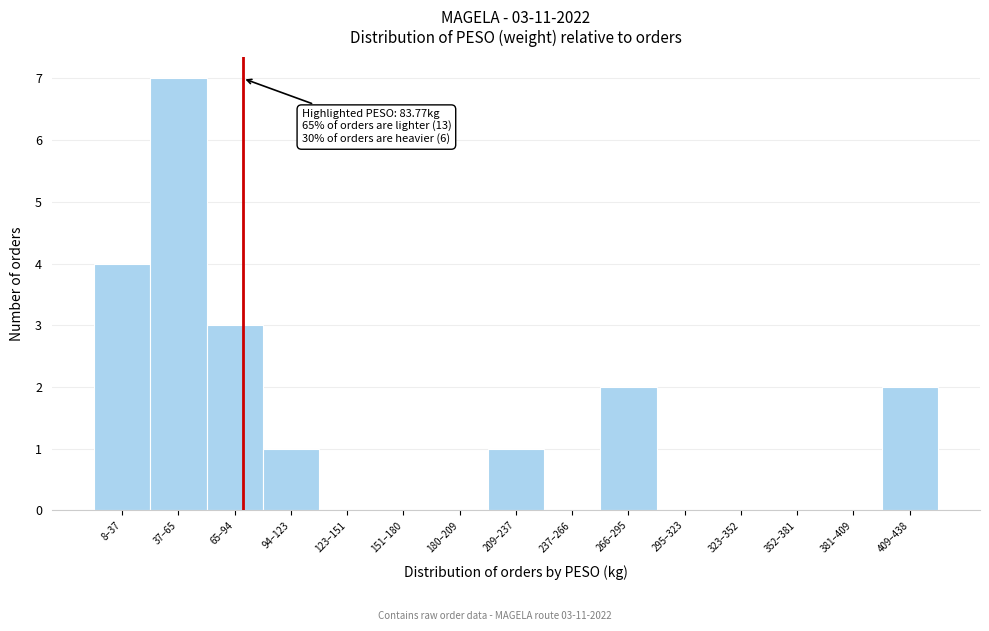

Reading left to right, extract all data points from this chart.

8–37=4	37–65=7	65–94=3	94–123=1	123–151=0	151–180=0	180–209=0	209–237=1	237–266=0	266–295=2	295–323=0	323–352=0	352–381=0	381–409=0	409–438=2